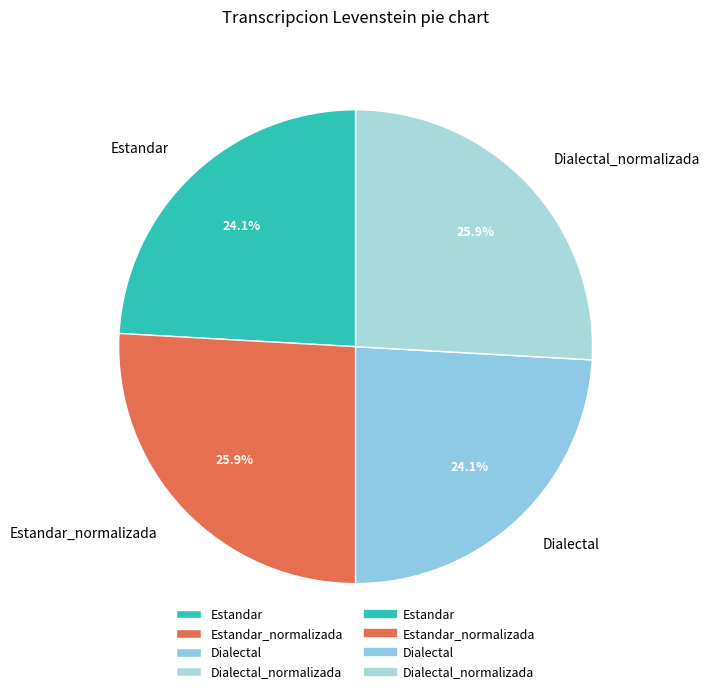

To the nearest percent, what is the difference between the Estandar_normalizada and Estandar slice percentages?

2%